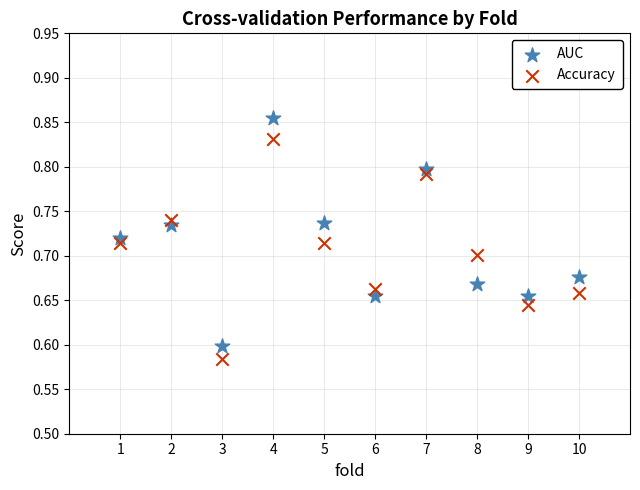

Which series reaches the maximum Y coordinate?

AUC